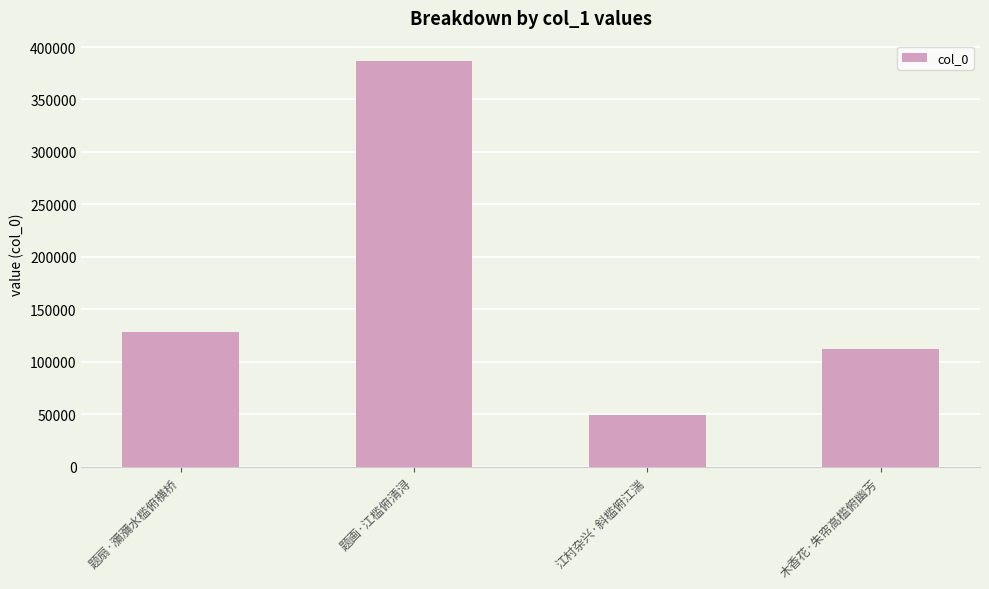

What is the approximate value at 题画·江槛俯清浔?

386712